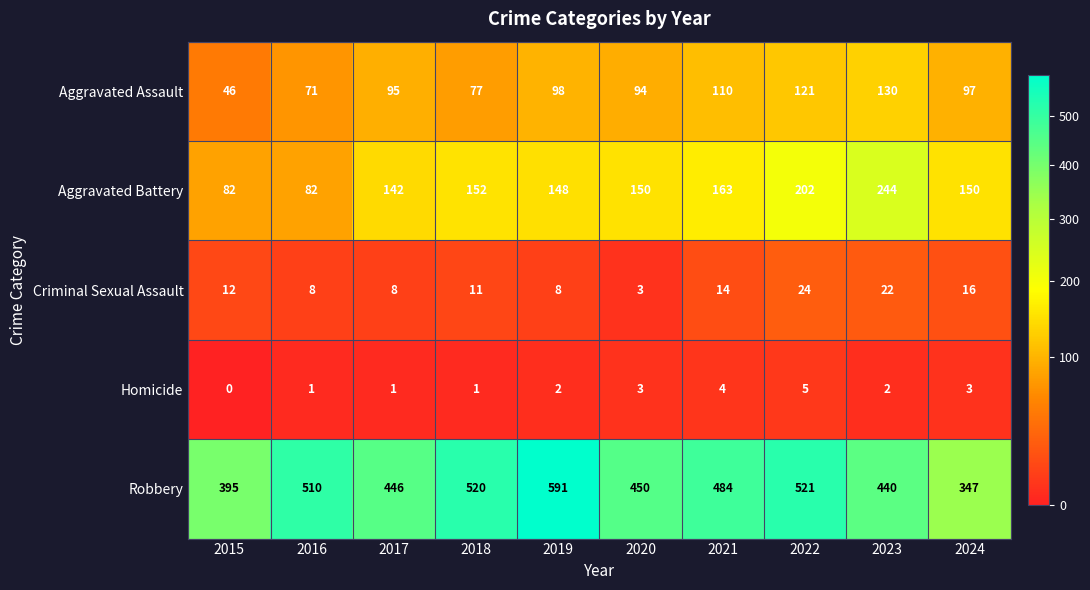

Which series has the largest range (max minus min)?

Robbery